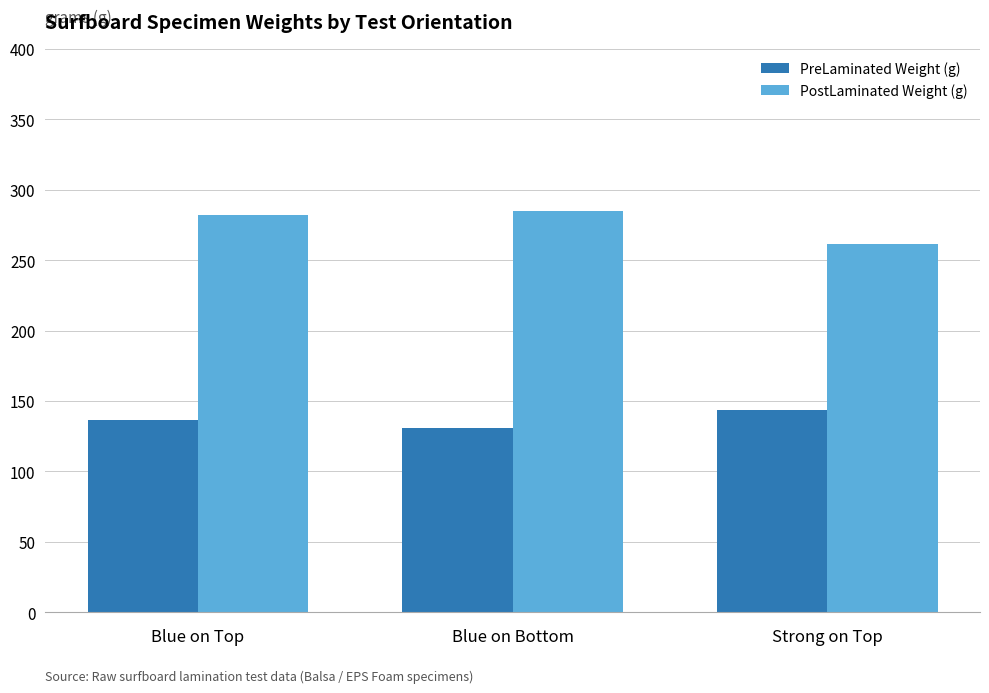

Which series has the largest total across all categories?

PostLaminated Weight (g)